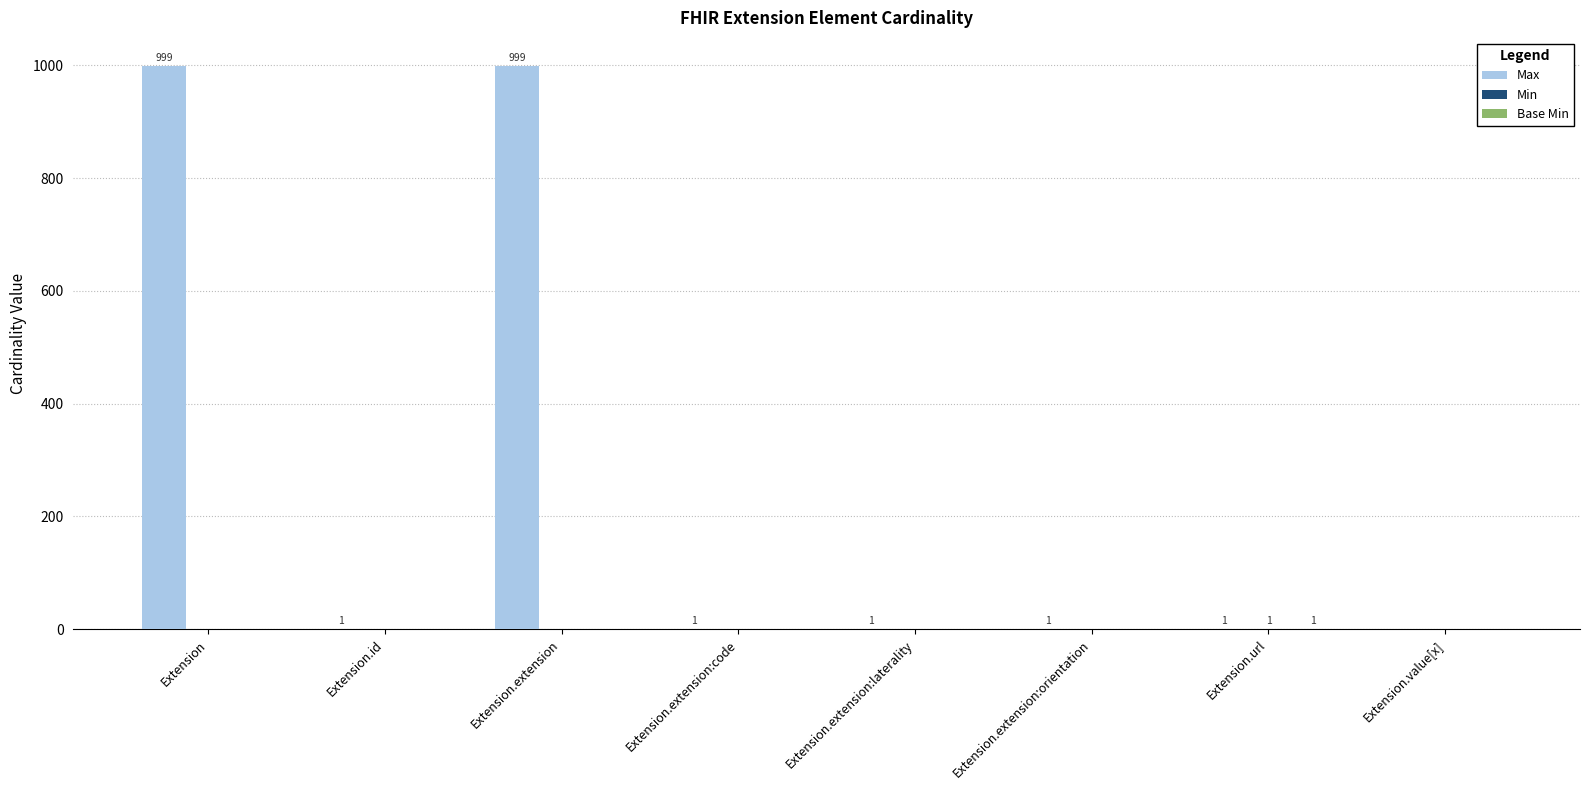

What is the total value across all series at Extension.extension?

999